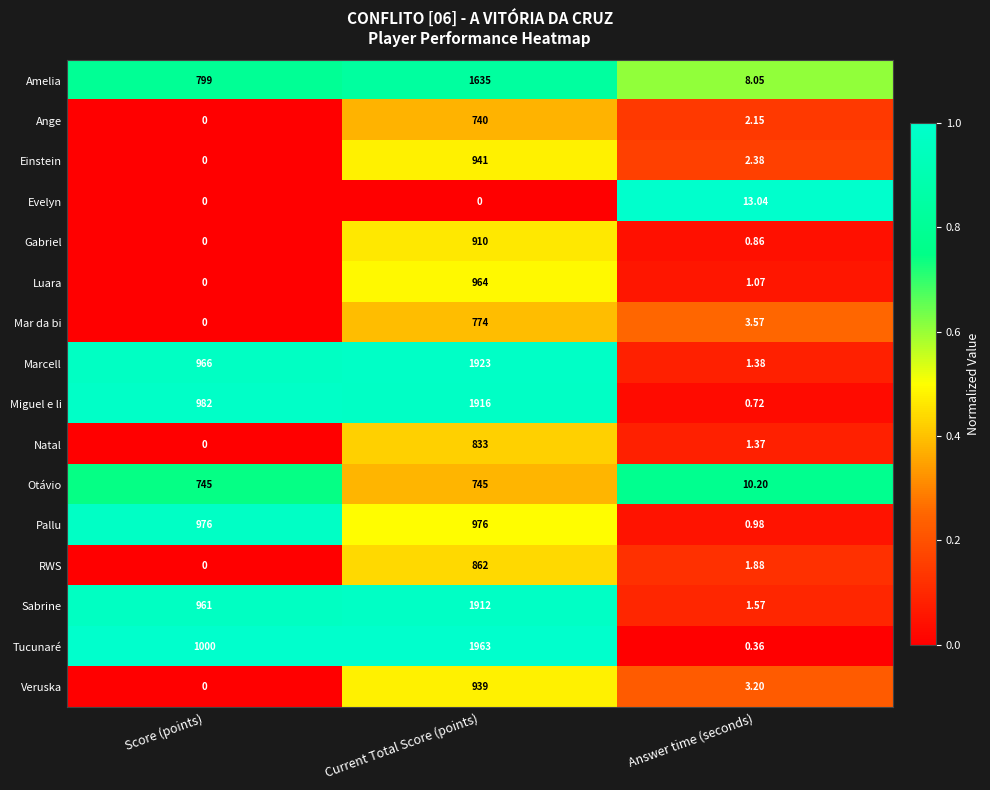

Between Score (points) and Answer time (seconds), which series saw the biggest shift?

Tucunaré